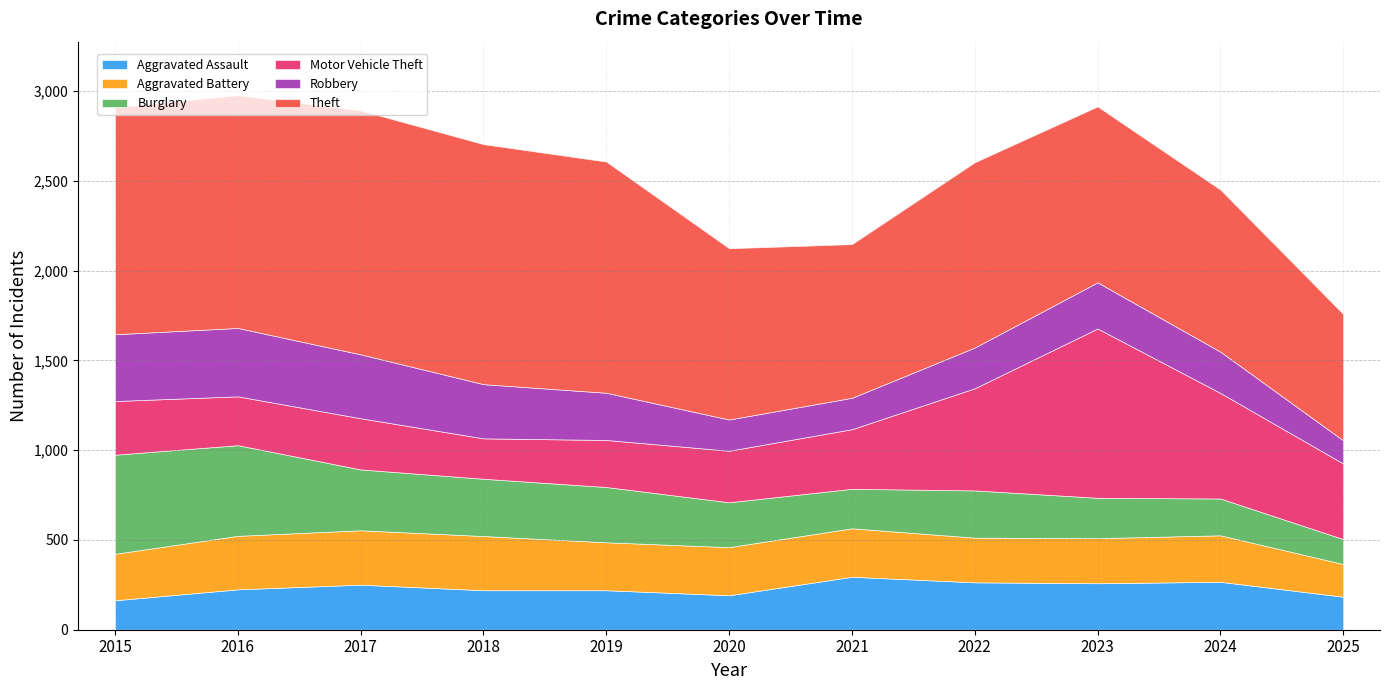

Read the Robbery value at 2020, to the nearest 5.

175